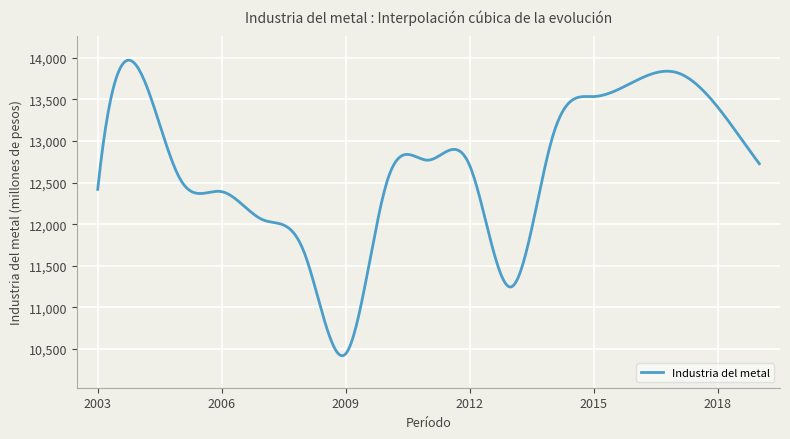

What is the greatest value displayed?

13969.2